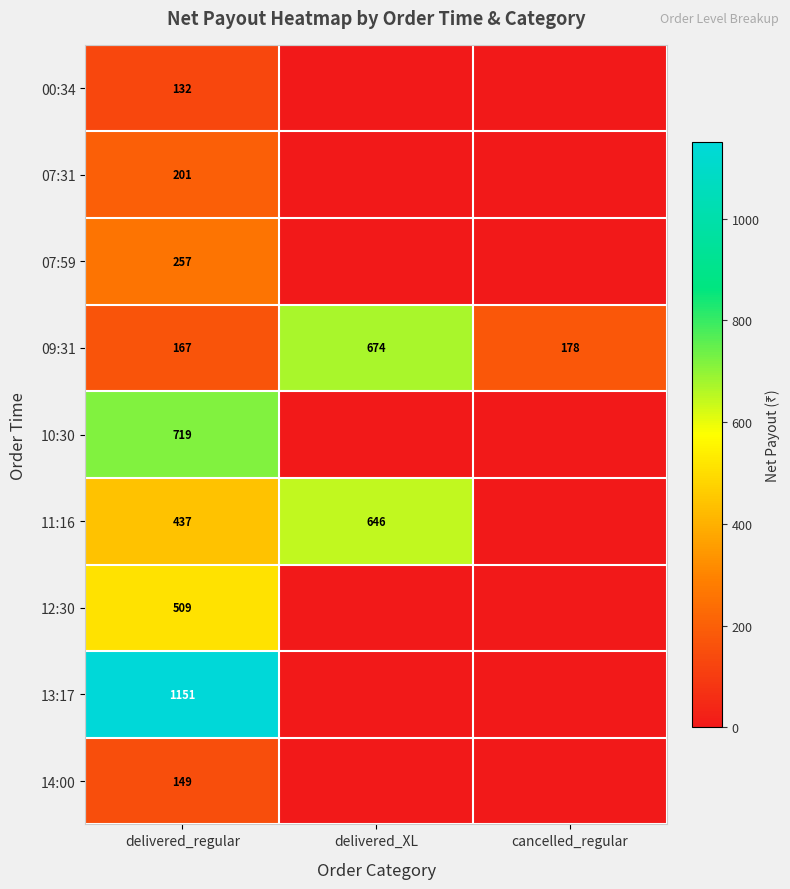

The 13:17 series shows 1564 at delivered_regular. True or false?

False